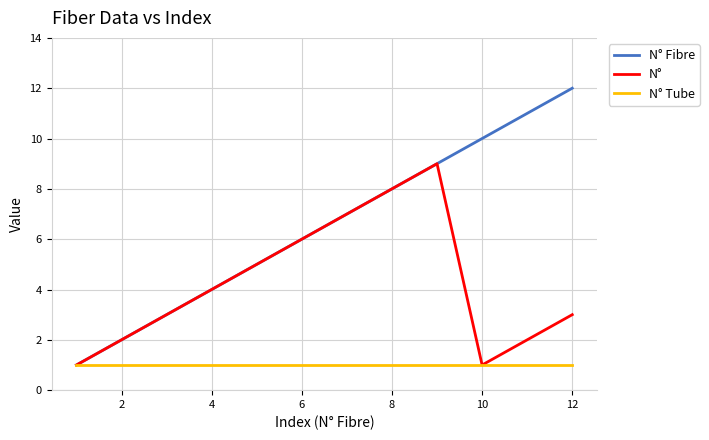

Which series has the largest total across all categories?

N° Fibre